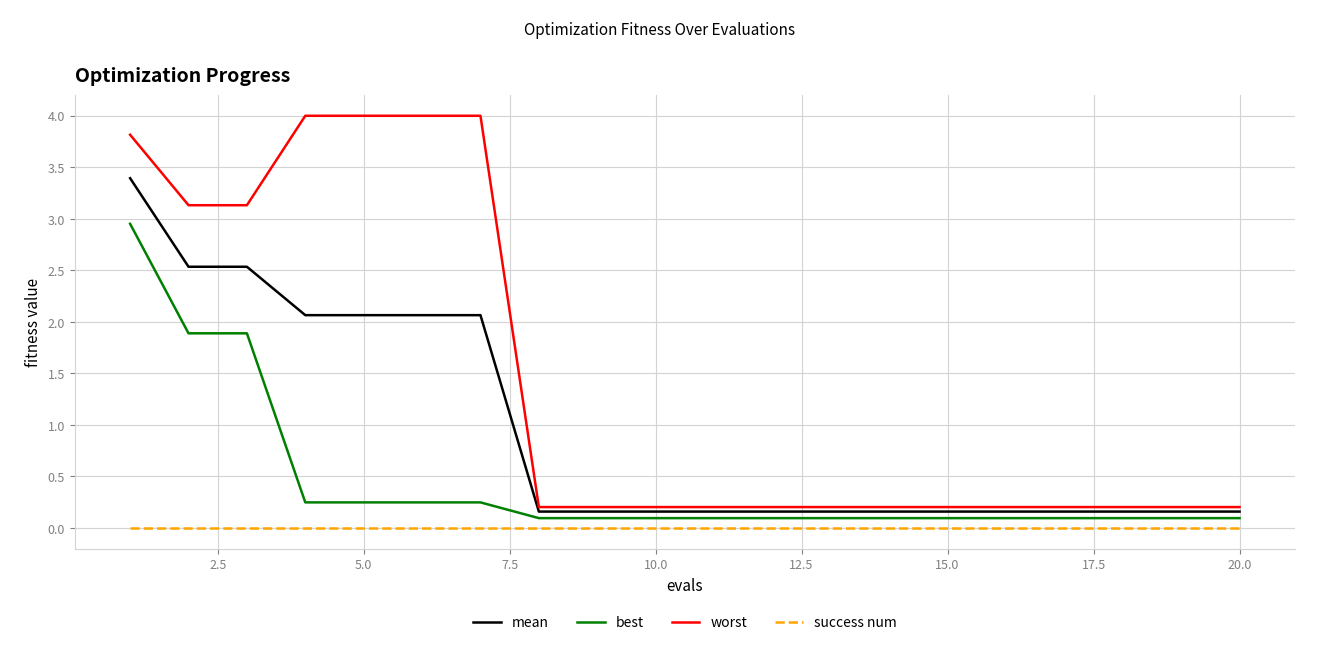

List the series in order of their overall mean, highest first.

worst, mean, best, success num